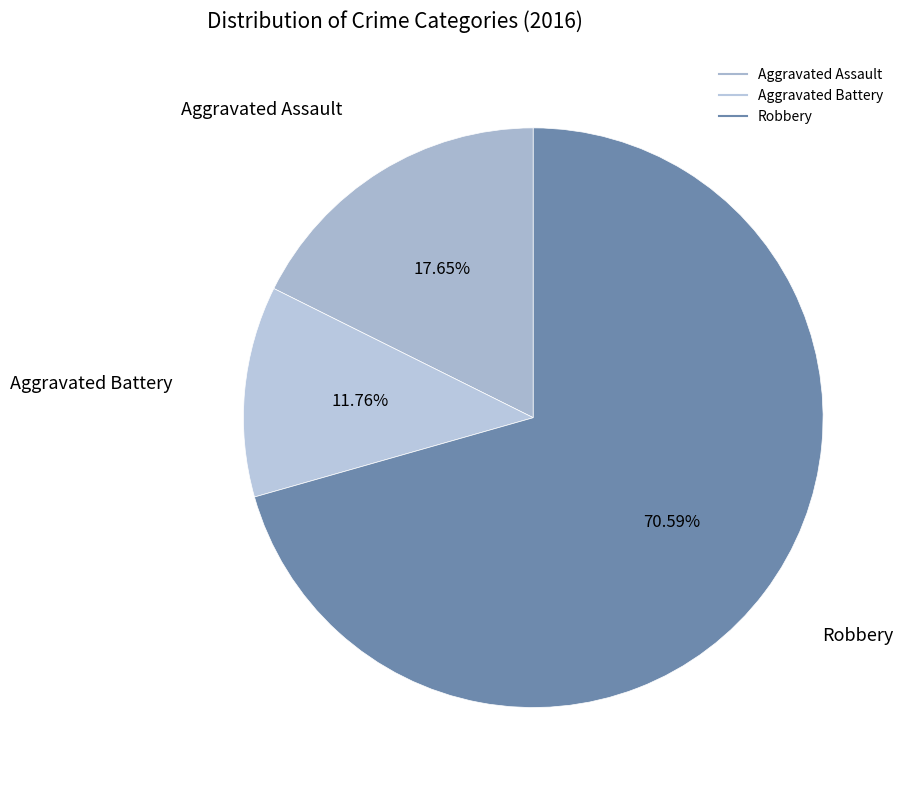

Which slice is the smallest?

Aggravated Battery